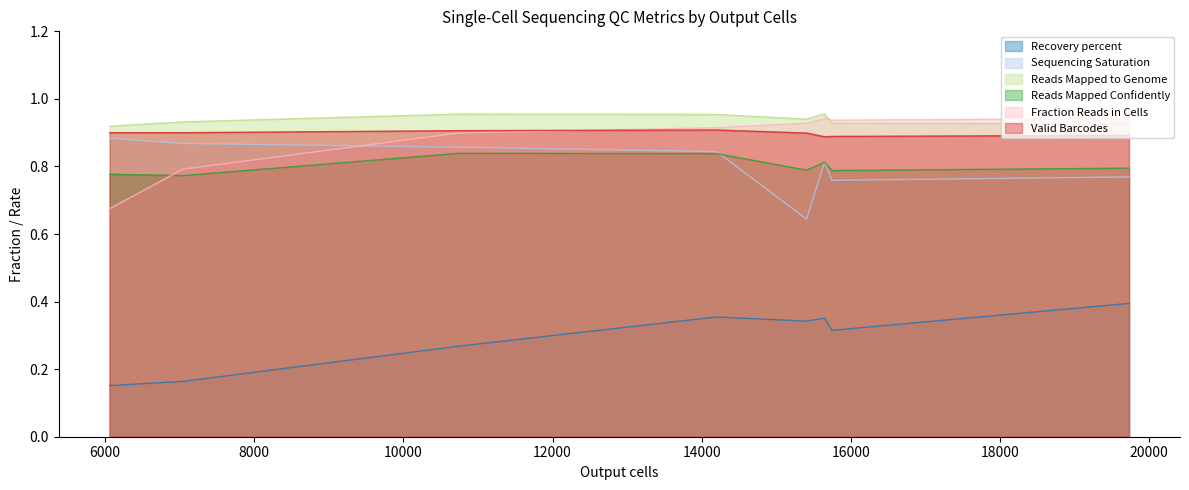

Is it true that Recovery percent equals 0.2 at R24_Cancer_Hu_6_A?

False